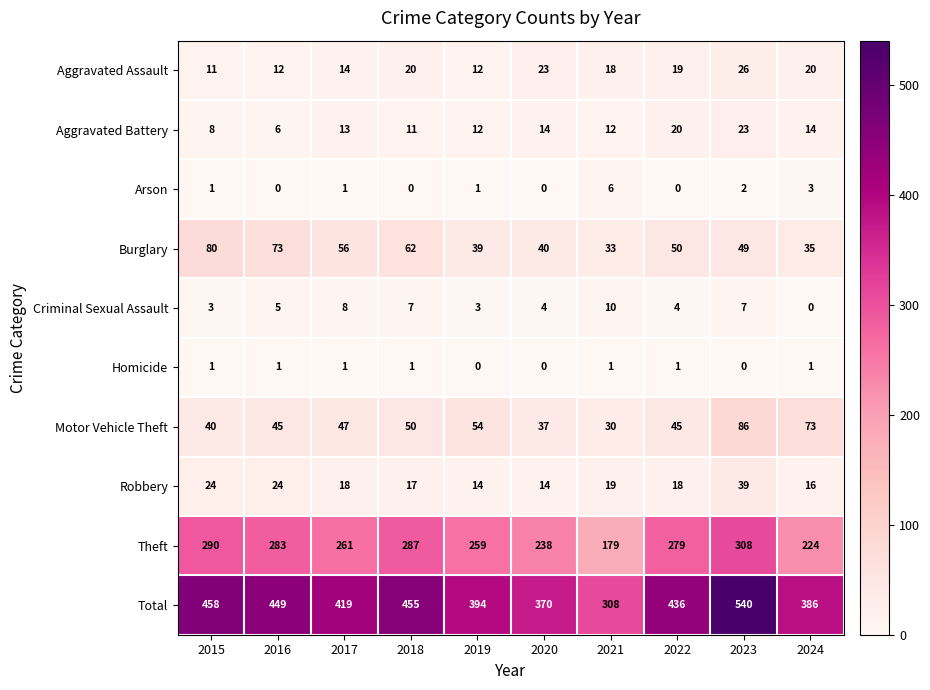

What is the total value across all series at 2018?

910